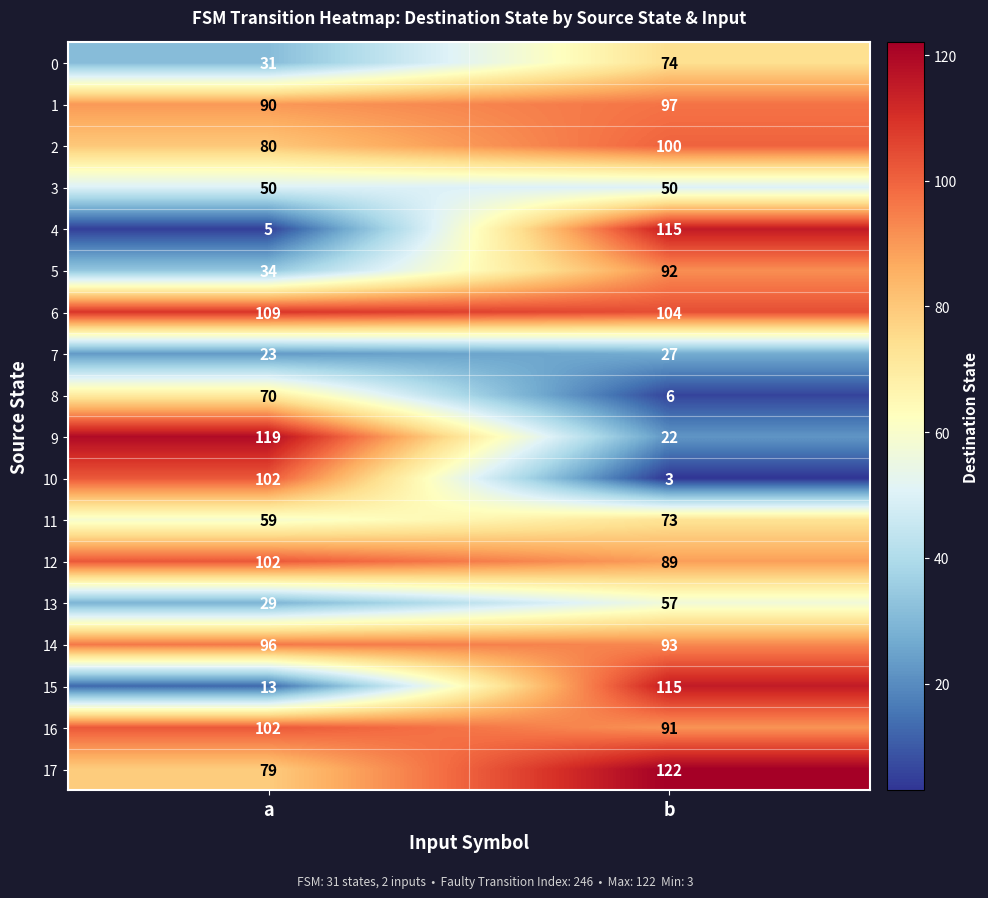

What is the average value of the 13 series?

43